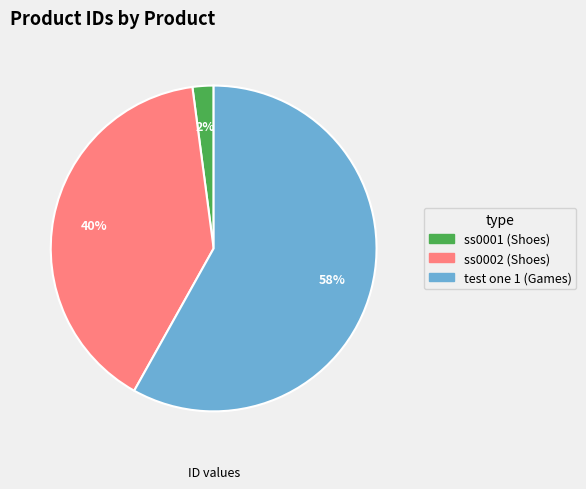

To the nearest percent, what is the difference between the largest and smallest slice percentages?

56%